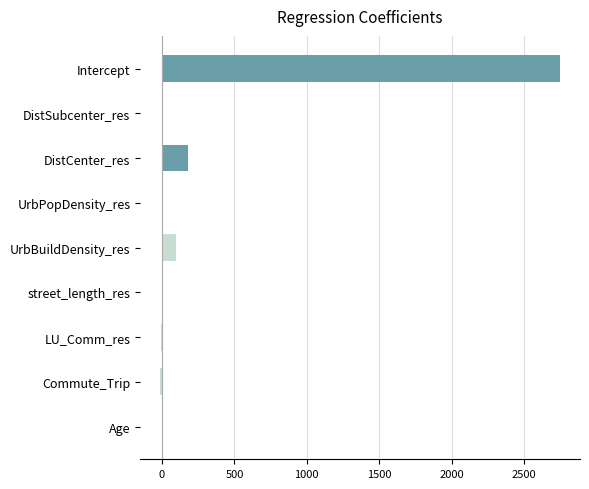

True or false: the data shows 95.8 at UrbBuildDensity_res.

True